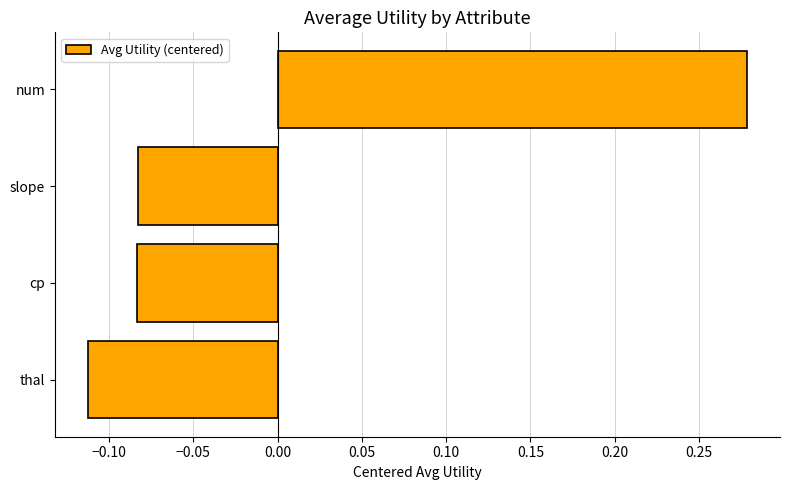

At which category does the chart reach its minimum across all series?

thal